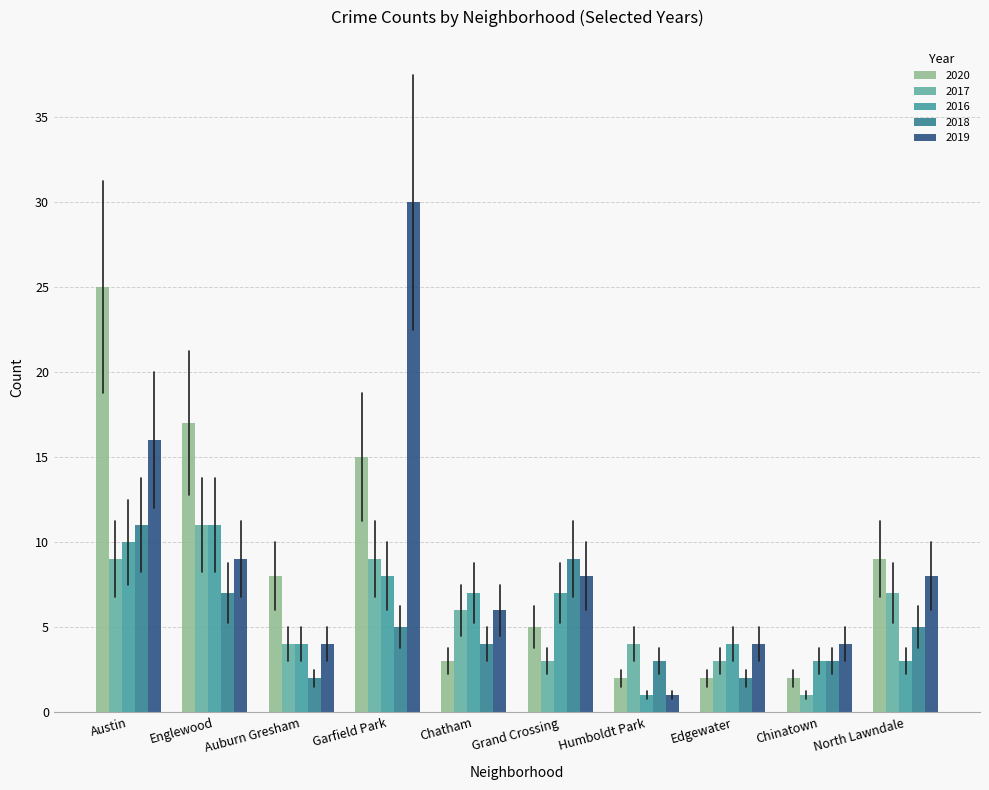

Reading right to left, transcribe all the data shown in this chart.

2020: 9	2	2	2	5	3	15	8	17	25
2017: 7	1	3	4	3	6	9	4	11	9
2016: 3	3	4	1	7	7	8	4	11	10
2018: 5	3	2	3	9	4	5	2	7	11
2019: 8	4	4	1	8	6	30	4	9	16